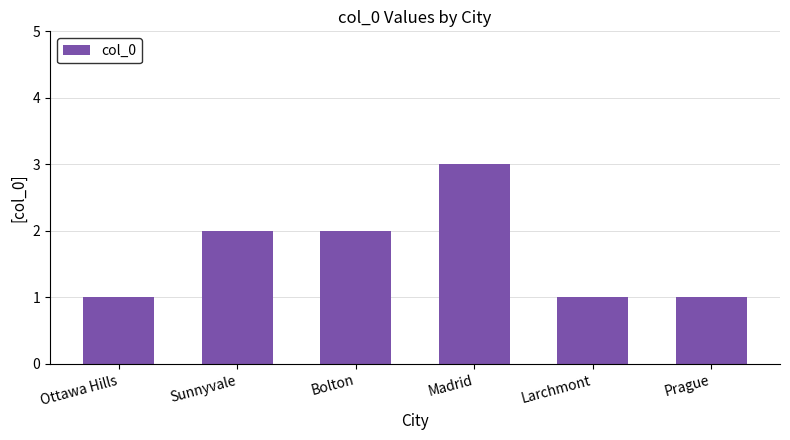

What is the minimum value shown in the chart?

1